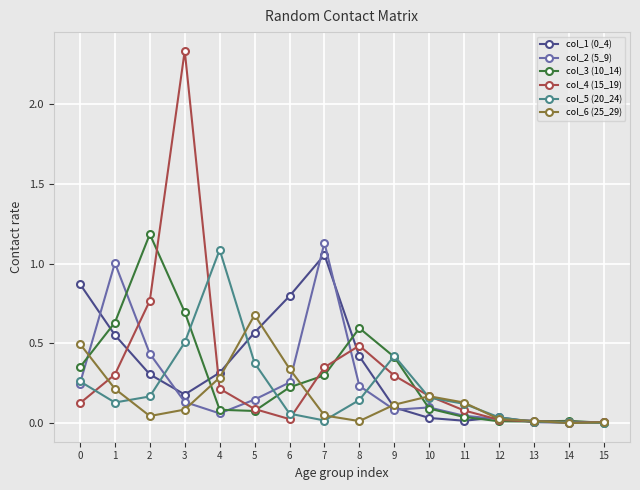

True or false: col_3 (10_14) has a value of 0.6 at 8.

True